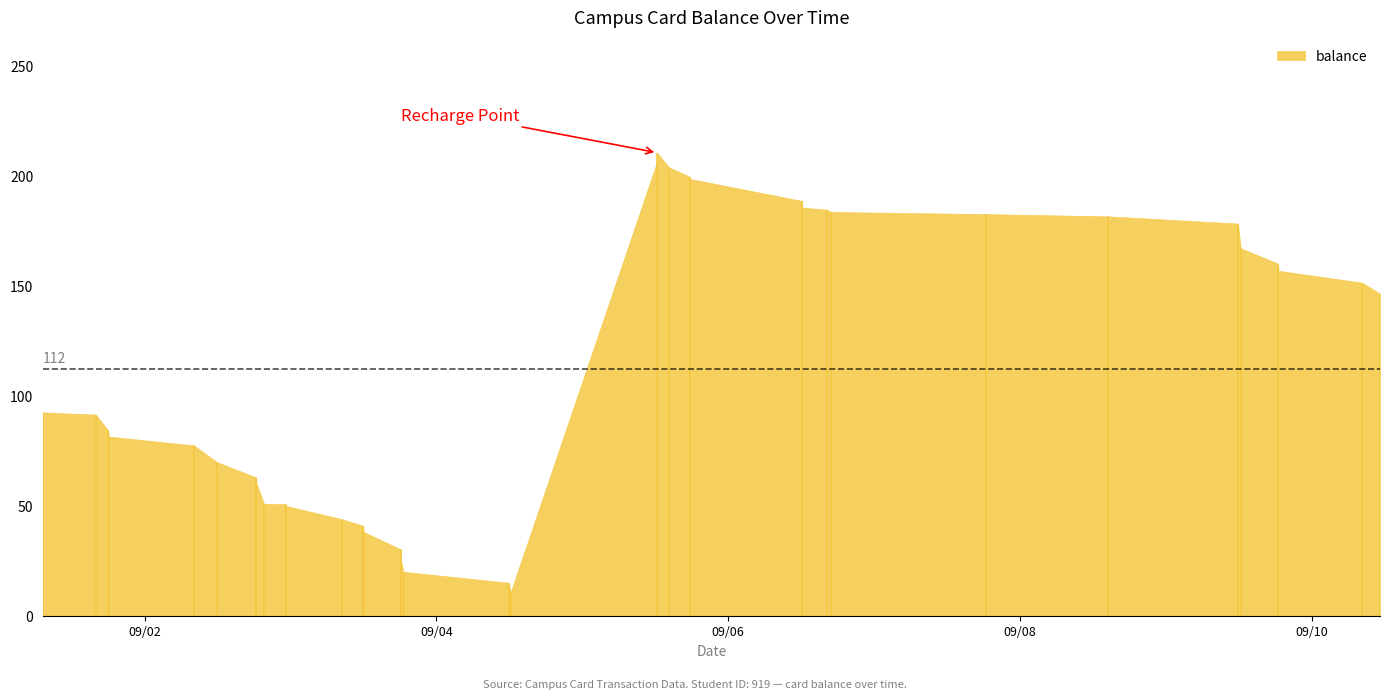

True or false: the data has more than 2 interior local peaks.

False